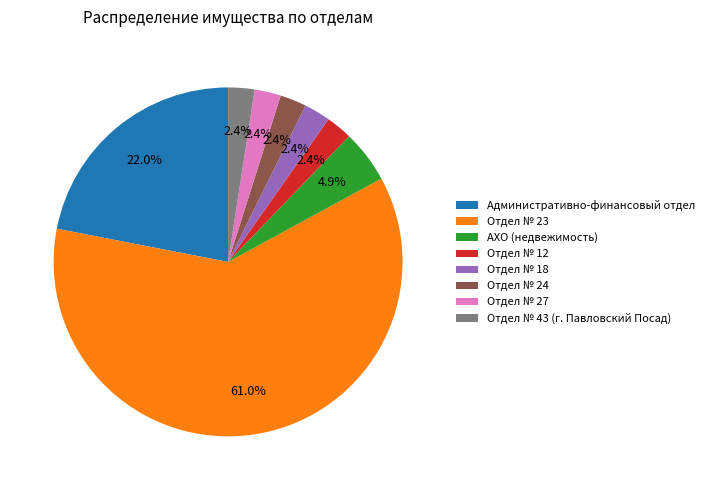

How many slices are in this pie chart?

8